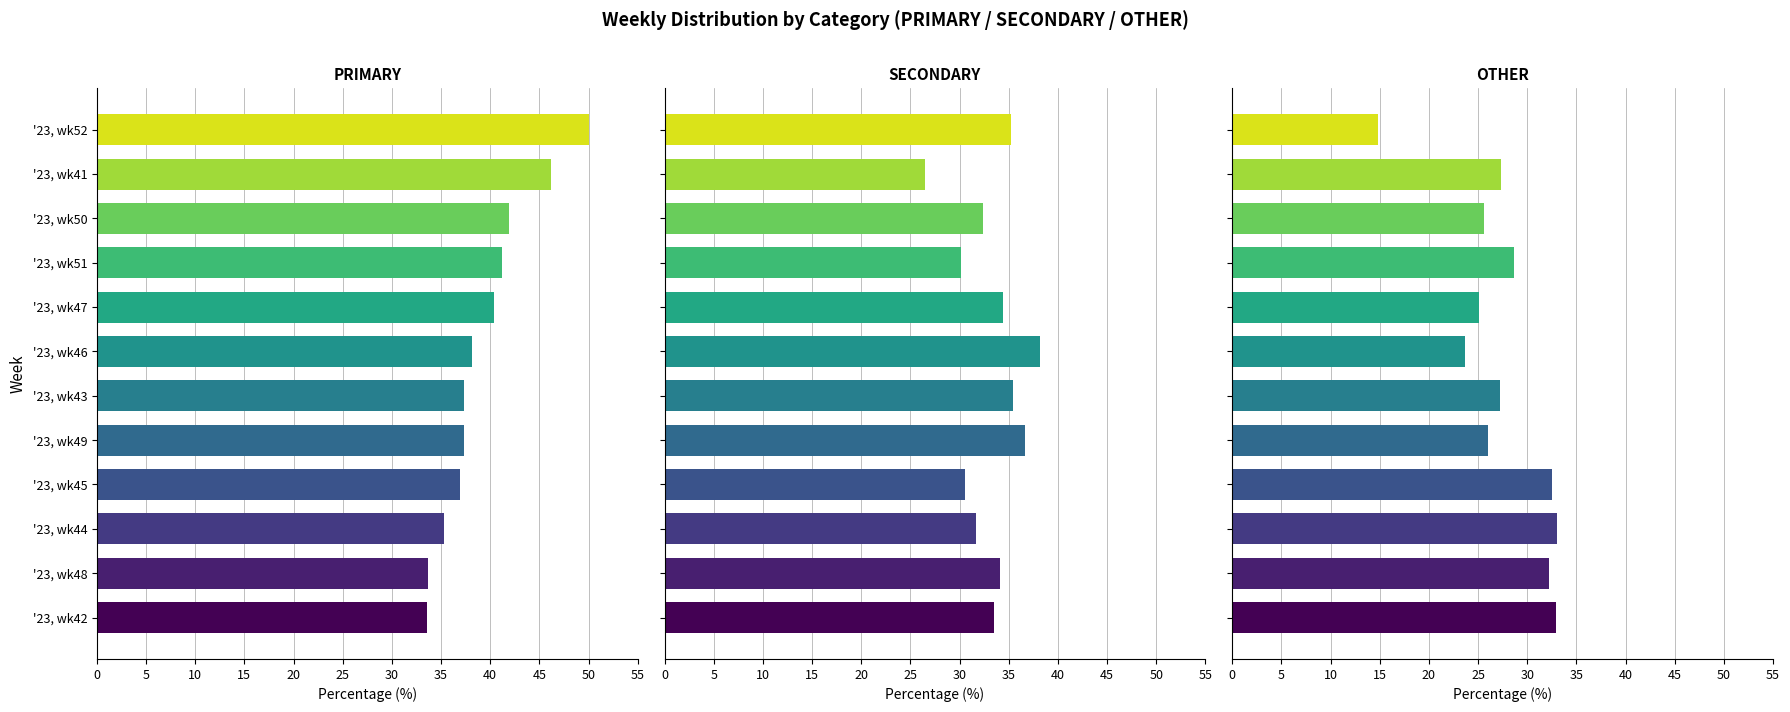

What is the difference between the second highest and second lowest values in the SECONDARY series?

6.5